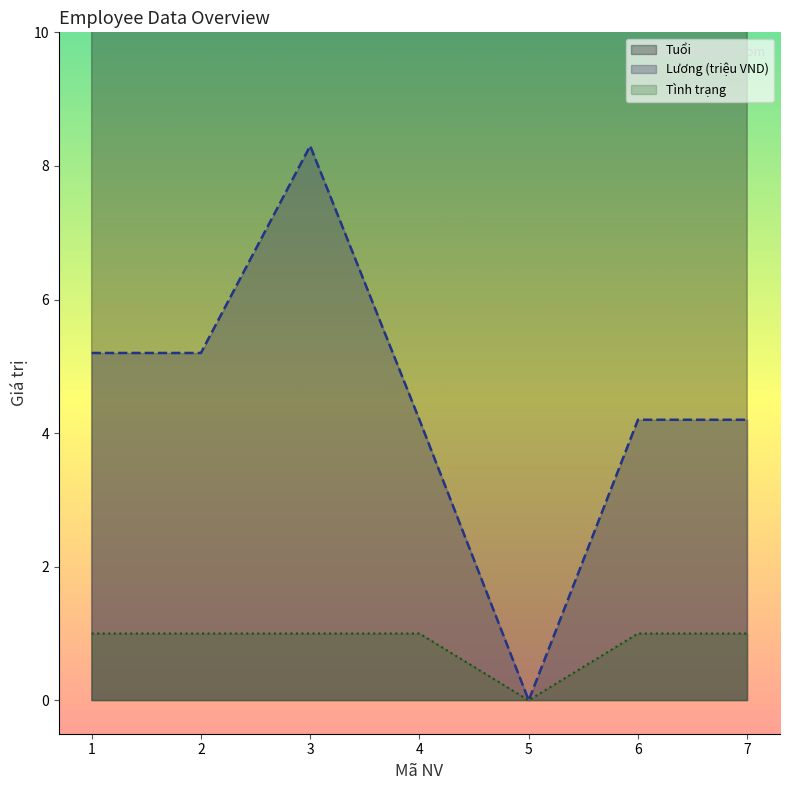

True or false: Lương and Tuổi cross at least once.

False